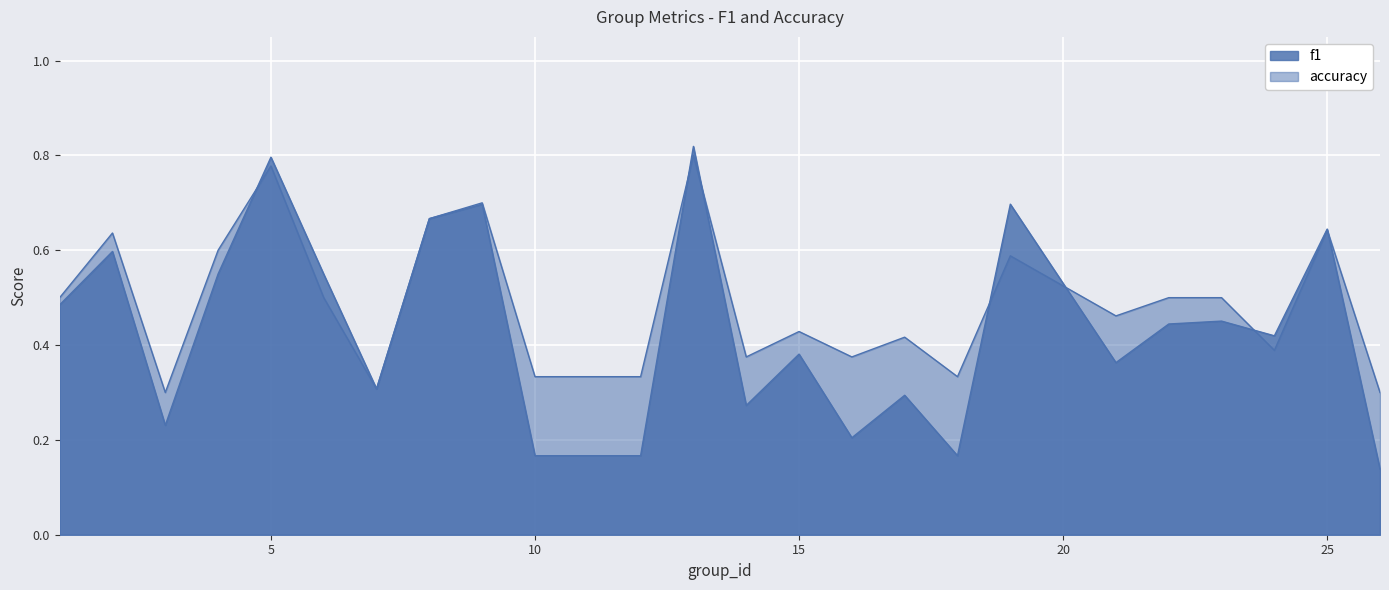

True or false: accuracy has more than 1 points higher than both neighbors.

True